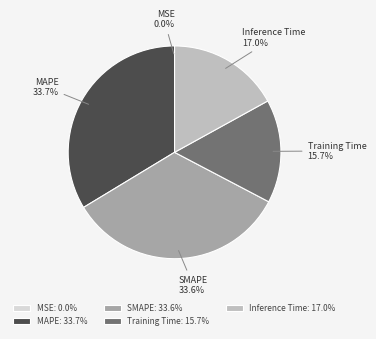

To the nearest percent, what is the average slice percentage?

20%